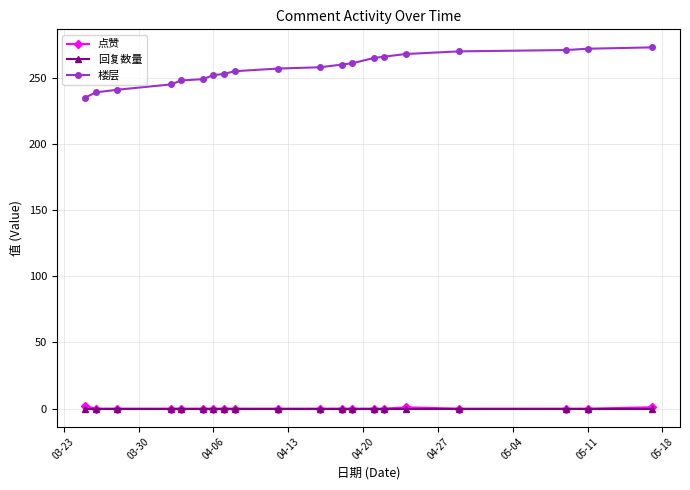

Which series has the largest total across all categories?

楼层